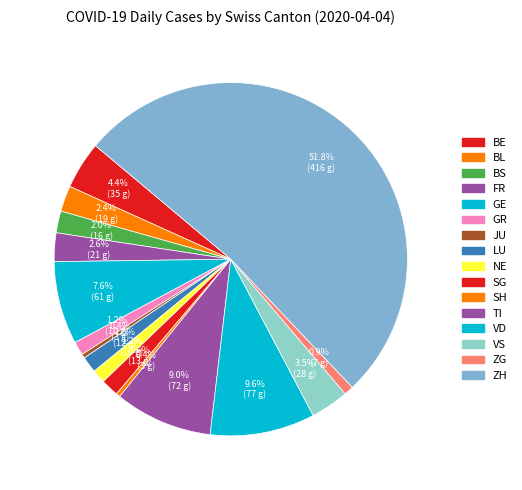

How many segments does this pie chart have?

16